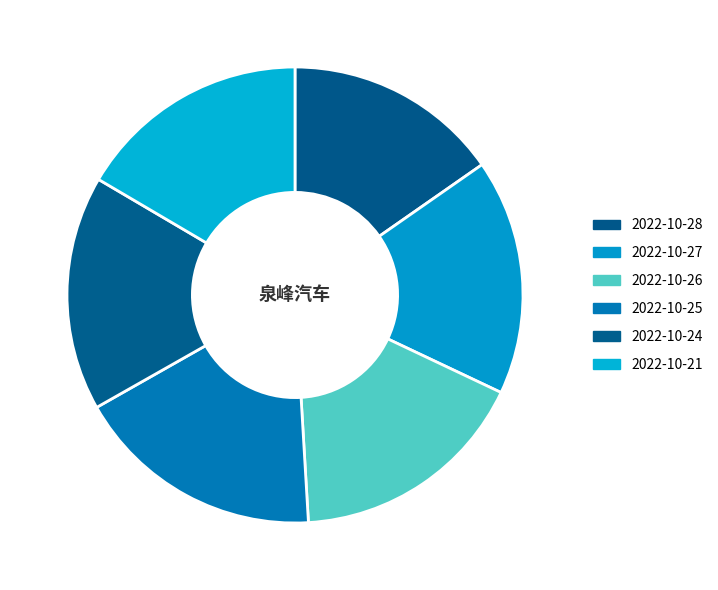

Is it true that 2022-10-25 is 31% of the pie?

False